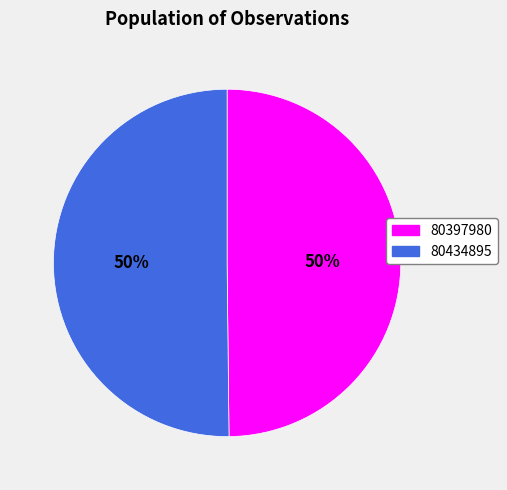

Do 80397980 and 80434895 together represent more than half of the pie?

Yes